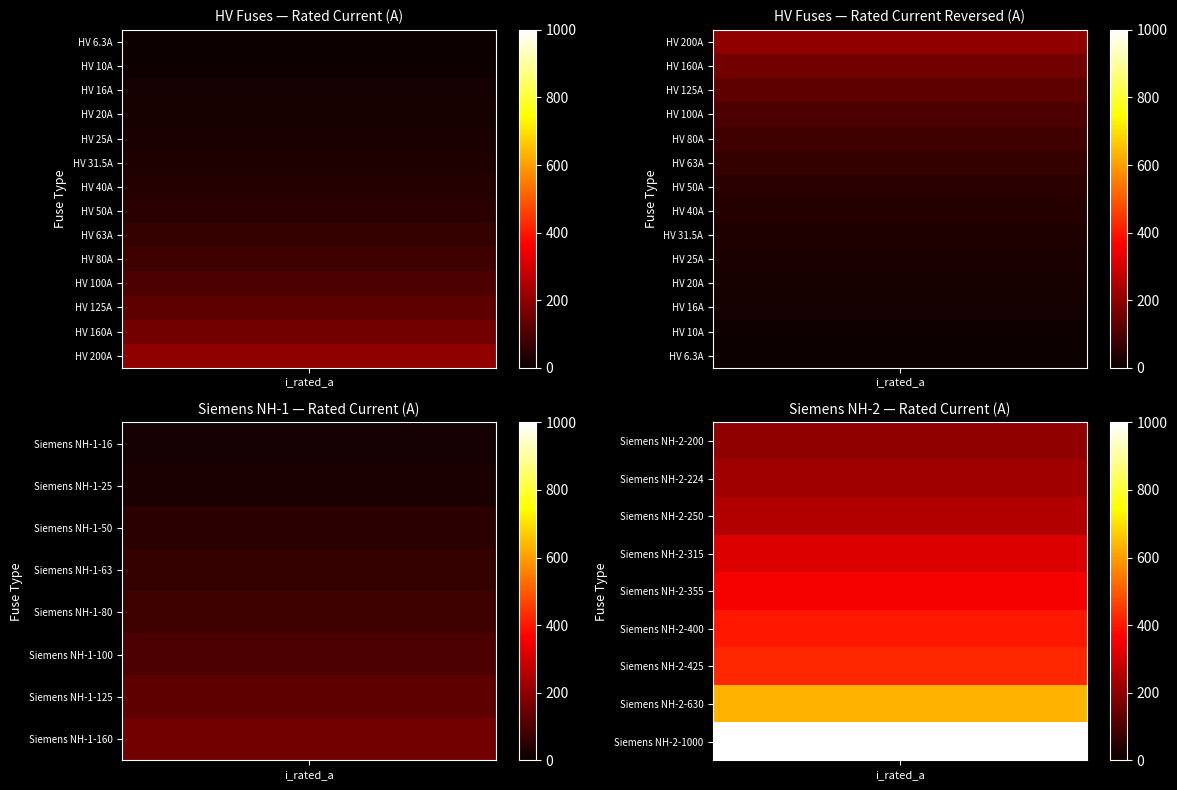

Which has a higher value, 16 or 1?

16